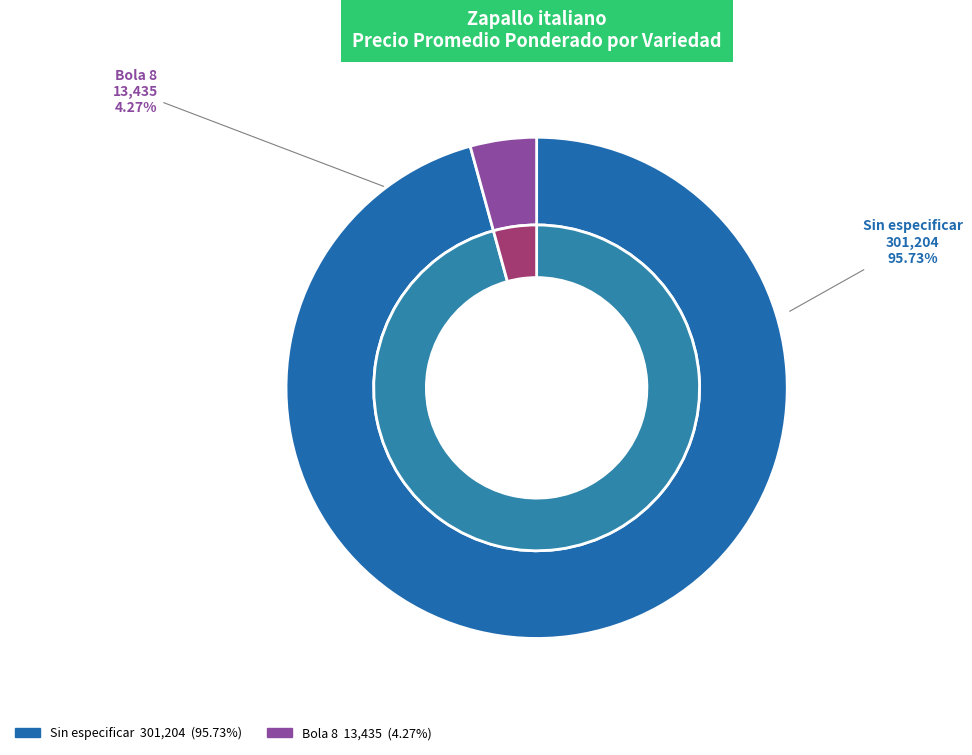

Which slice is the smallest?

Bola 8